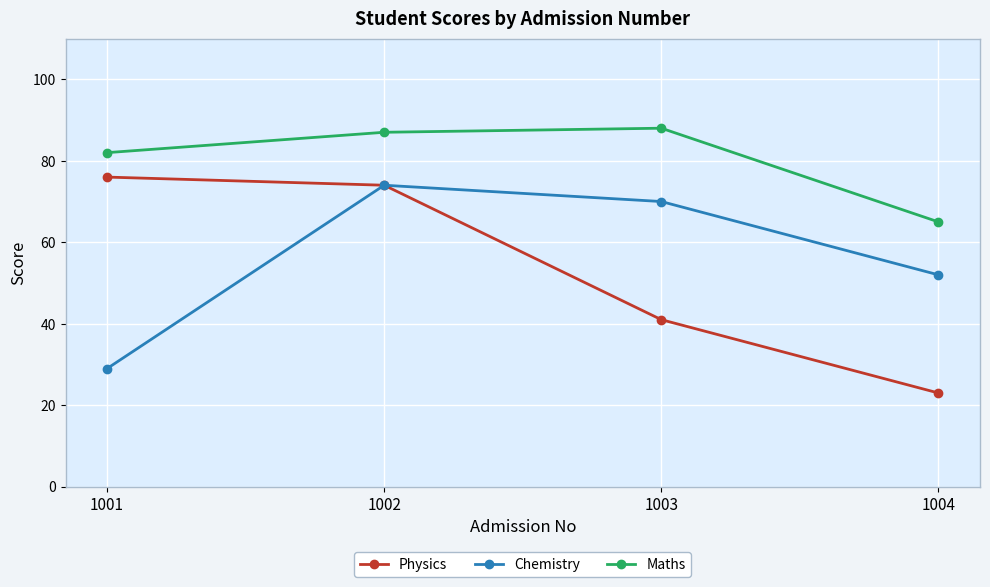

What is the value of the Physics point at the 2nd from the left?

74